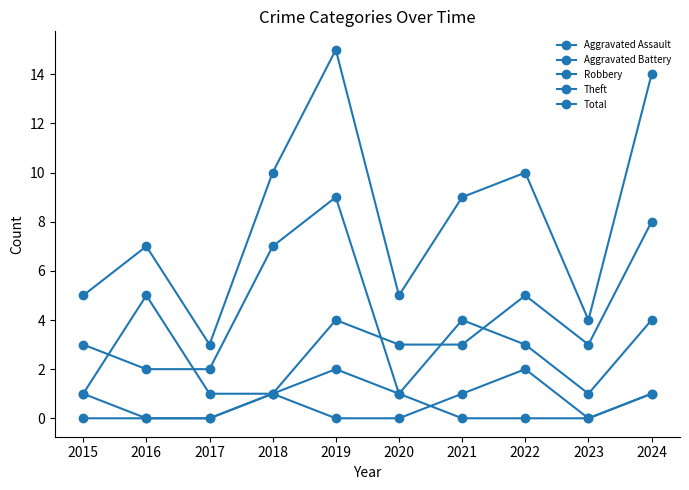

What is the difference between the maximum and minimum values in the Theft series?

8